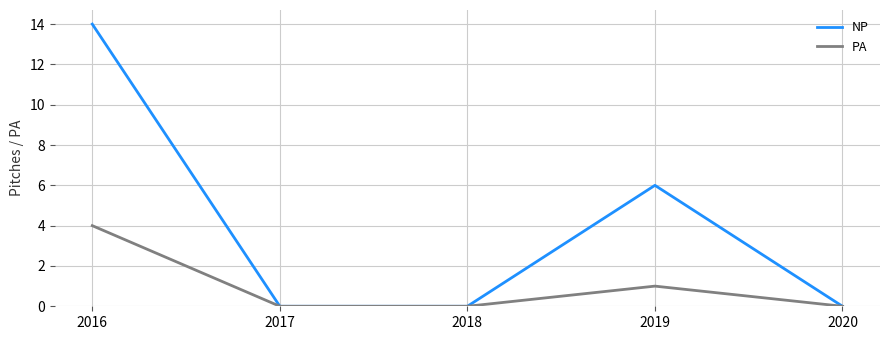

What is the spread (max minus min) of values at 2016?

10